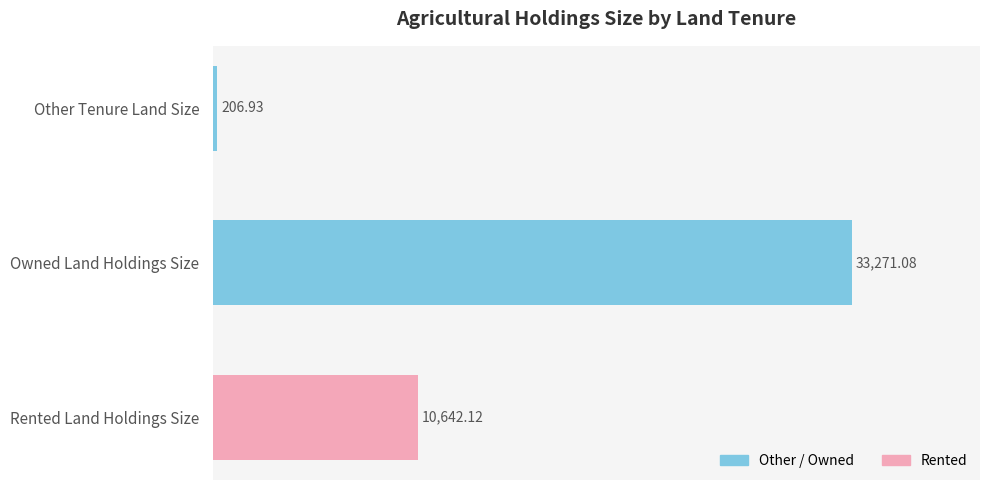

List the labels in order of value, largest first.

Owned Land Holdings Size, Rented Land Holdings Size, Other Tenure Land Size